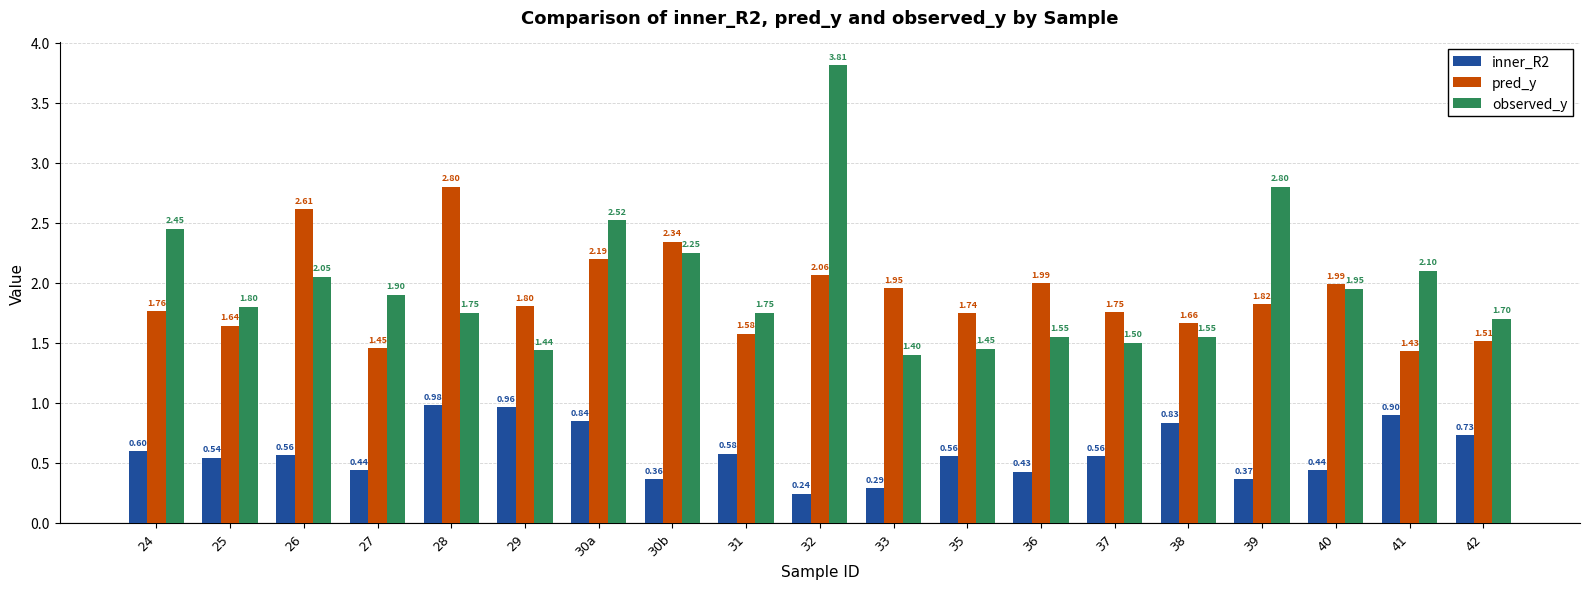

How many data points does each series have?

19